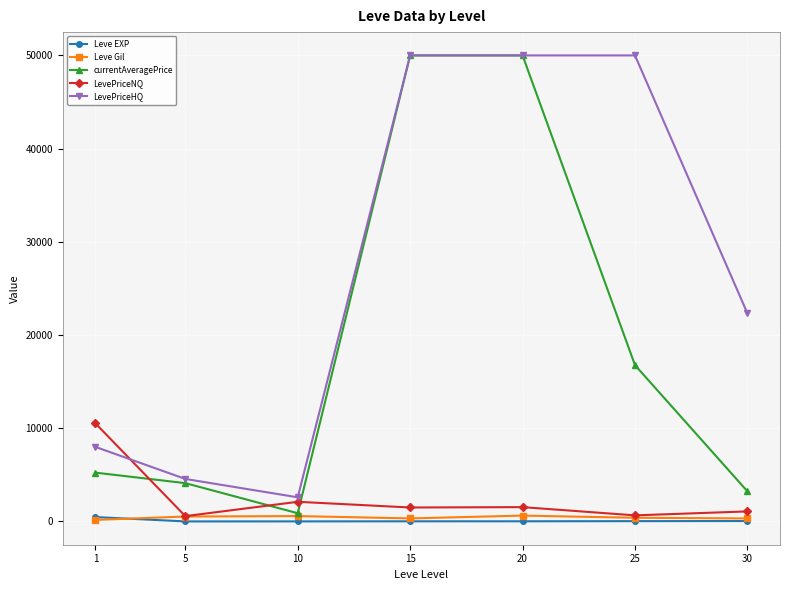

Where is the first local minimum for LevePriceNQ?

5